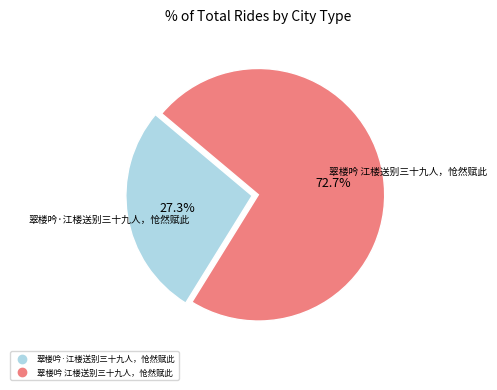

Which slice is the smallest?

翠楼吟·江楼送别三十九人，怆然赋此